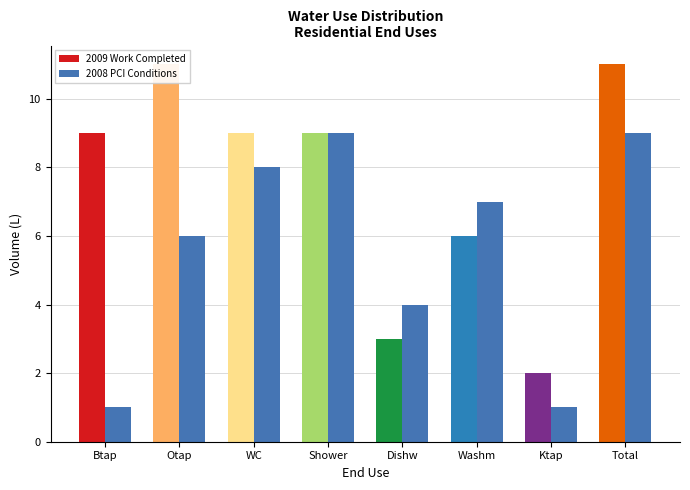

What is the sum of the 2009 Work Completed values at Btap and Ktap?

11